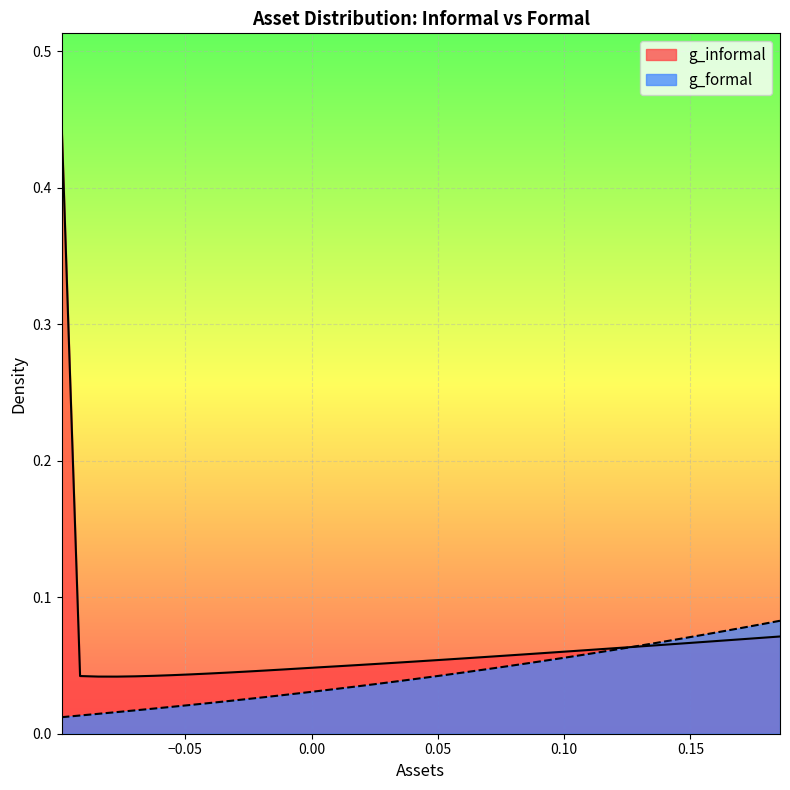

Rank the series by their maximum value, from highest to lowest.

g_informal, g_formal